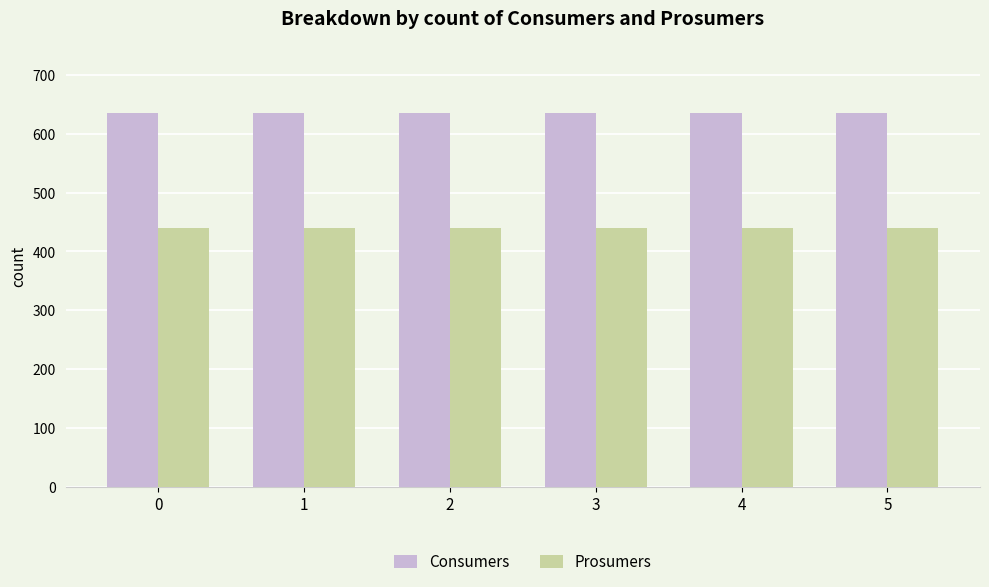

How many bars are there in each group?

2